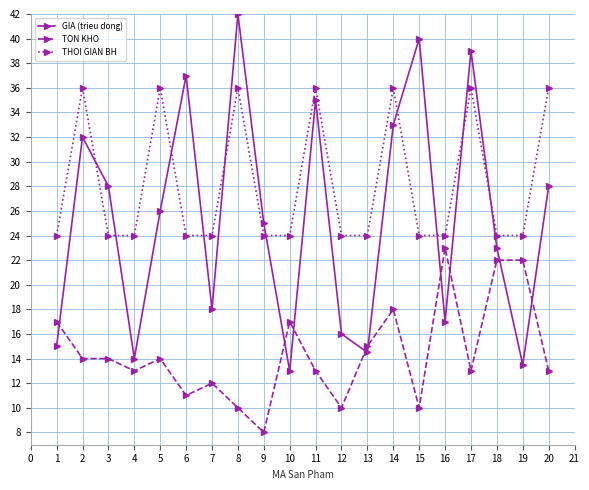

Is the value of THOI GIAN BH at 8 greater than the value of GIA (trieu dong) at 6?

No